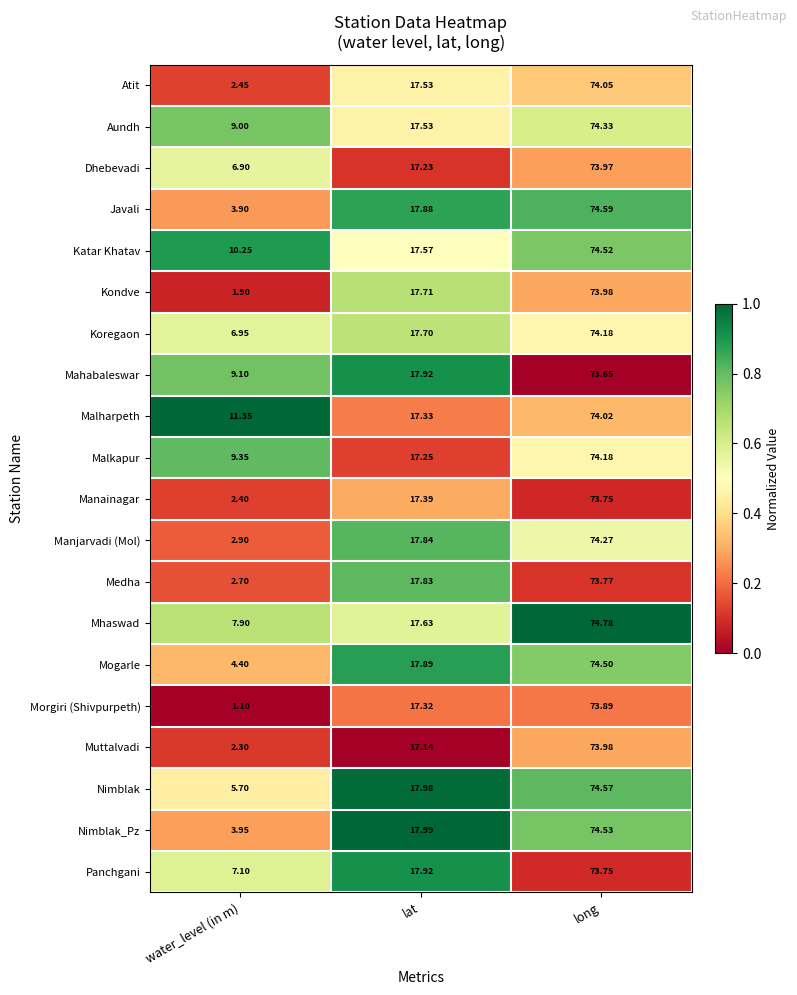

Count the number of categories in the chart.

3